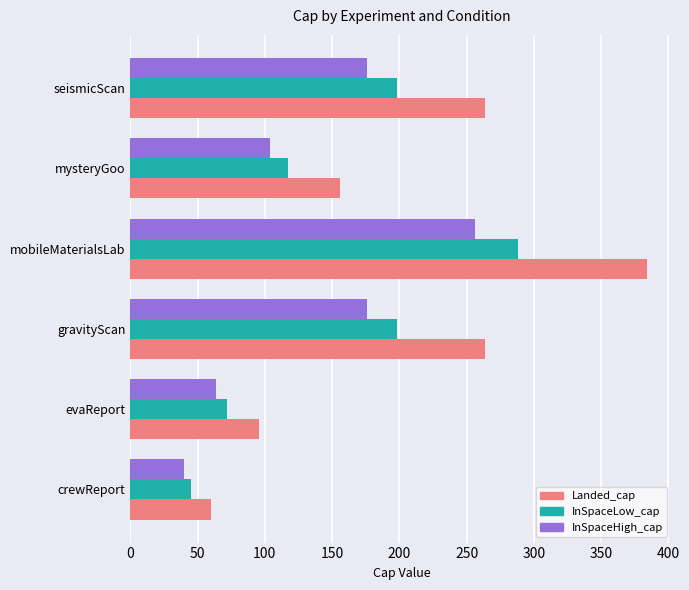

At how many categories does at least one series exceed 82?

5